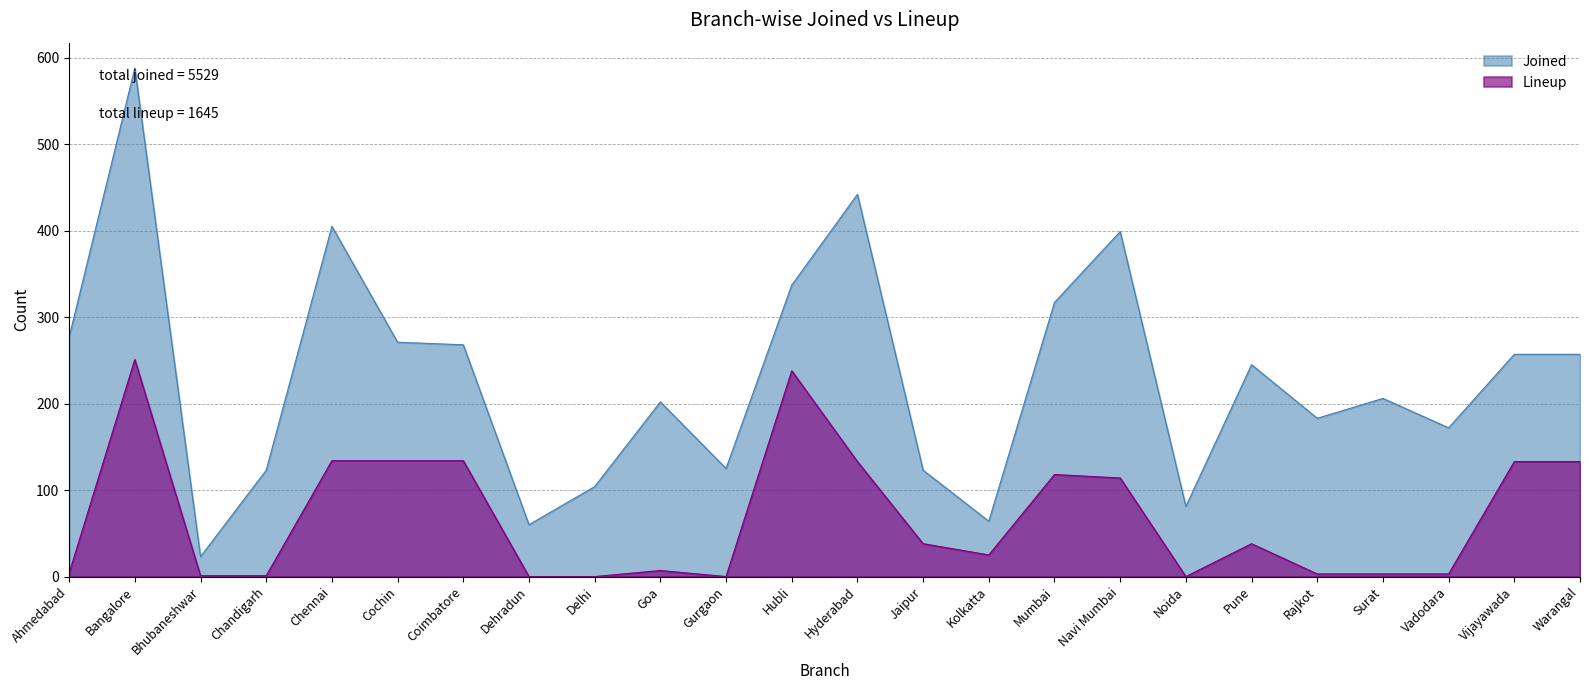

Reading left to right, list all the values displayed in this chart.

Joined: Ahmedabad=277	Bangalore=588	Bhubaneshwar=23	Chandigarh=123	Chennai=405	Cochin=271	Coimbatore=268	Dehradun=60	Delhi=104	Goa=202	Gurgaon=125	Hubli=337	Hyderabad=442	Jaipur=123	Kolkatta=64	Mumbai=317	Navi Mumbai=399	Noida=81	Pune=245	Rajkot=183	Surat=206	Vadodara=172	Vijayawada=257	Warangal=257
Lineup: Ahmedabad=4	Bangalore=251	Bhubaneshwar=1	Chandigarh=1	Chennai=134	Cochin=134	Coimbatore=134	Dehradun=0	Delhi=0	Goa=7	Gurgaon=0	Hubli=238	Hyderabad=133	Jaipur=38	Kolkatta=25	Mumbai=118	Navi Mumbai=114	Noida=0	Pune=38	Rajkot=3	Surat=3	Vadodara=3	Vijayawada=133	Warangal=133